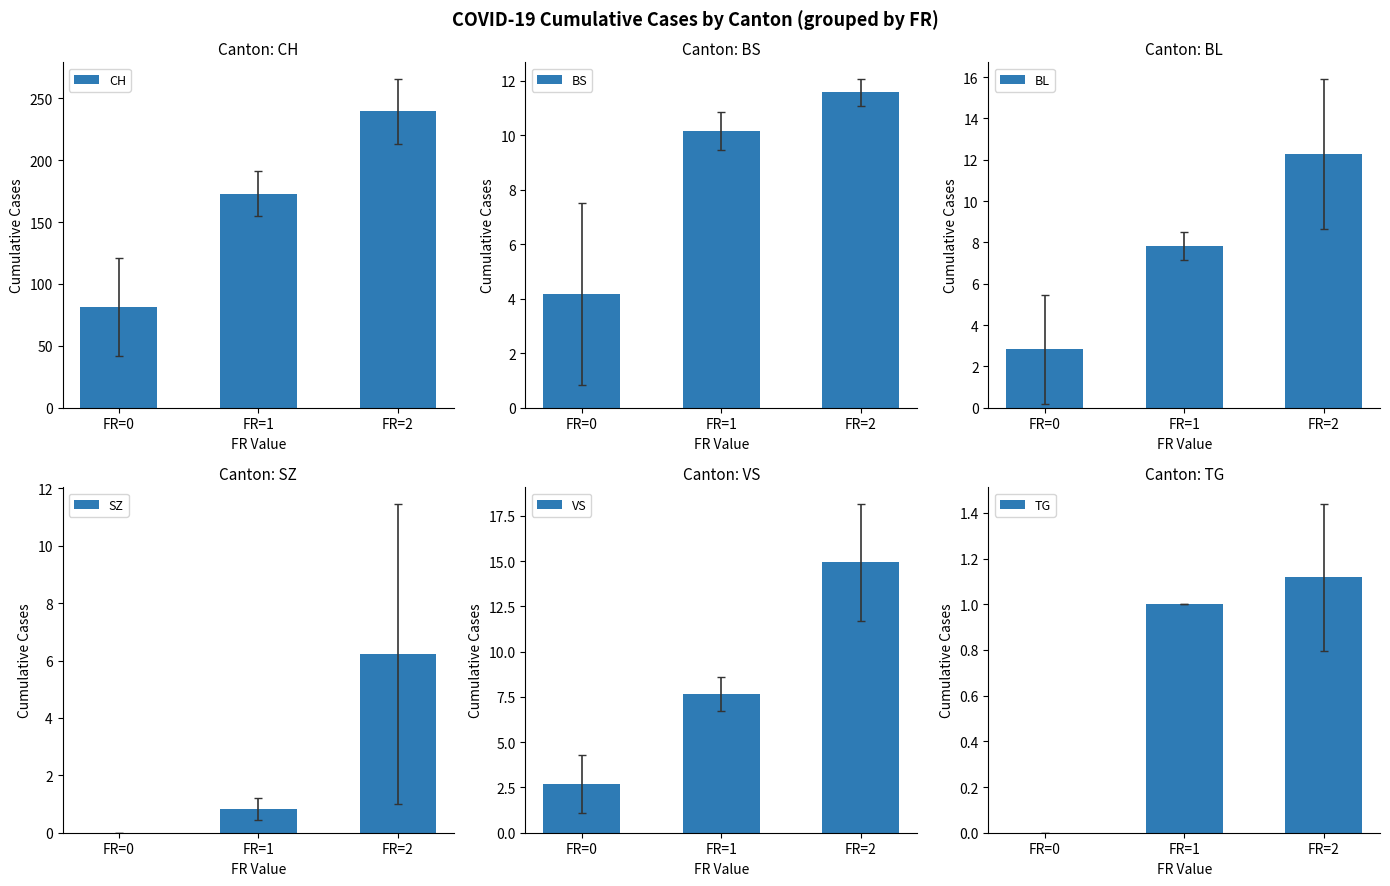

At FR=0, list the series in order from largest to smallest.

CH, BS, BL, VS, SZ, TG